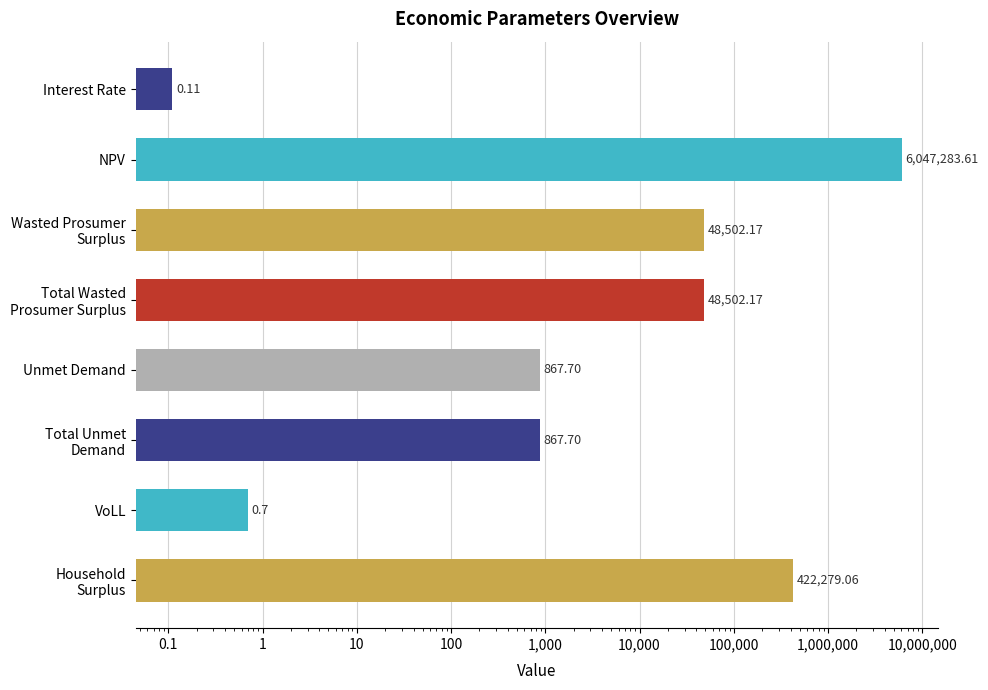

What is the difference between the values at Total Wasted Prosumer Surplus and Total Unmet Demand?

47634.5